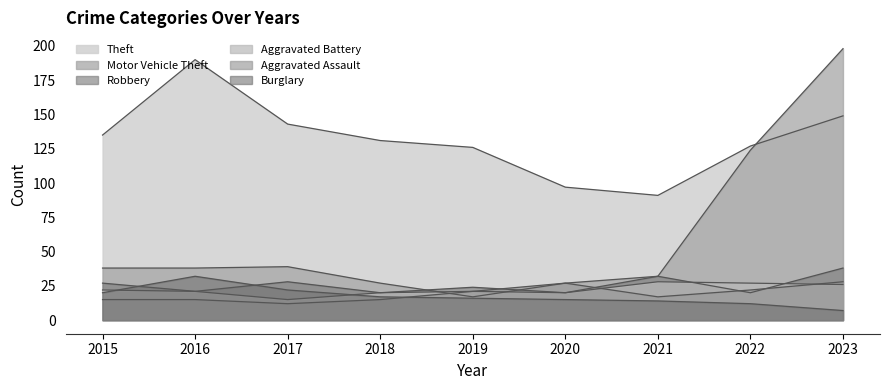

What is the difference between the highest and lowest values at 2016?

175